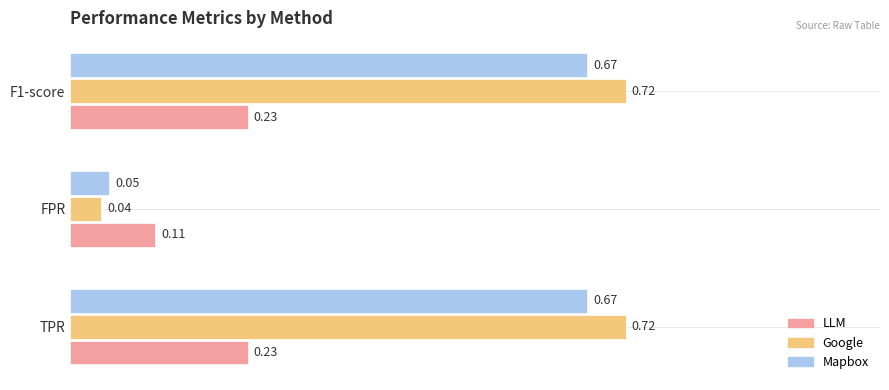

Which series has the largest total across all categories?

Google